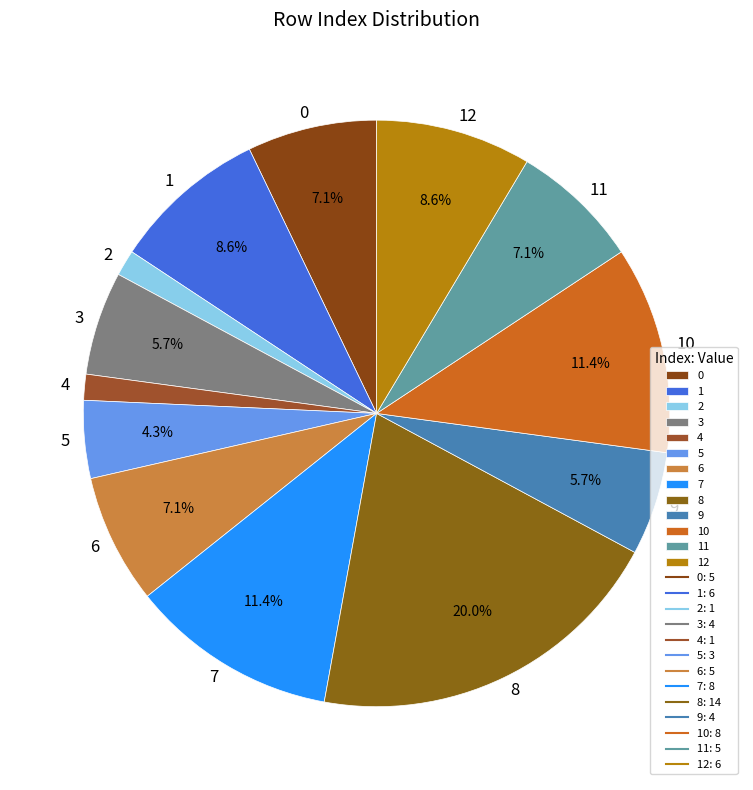

The 5 slice represents 19% of the pie. True or false?

False